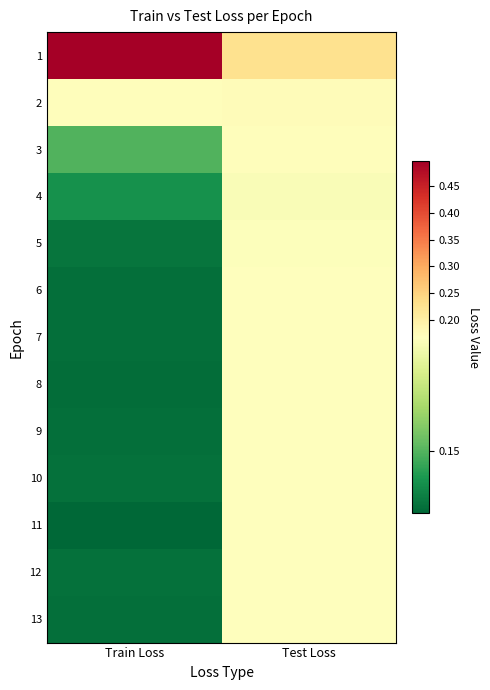

At which category is the sum across all series the highest?

Test Loss